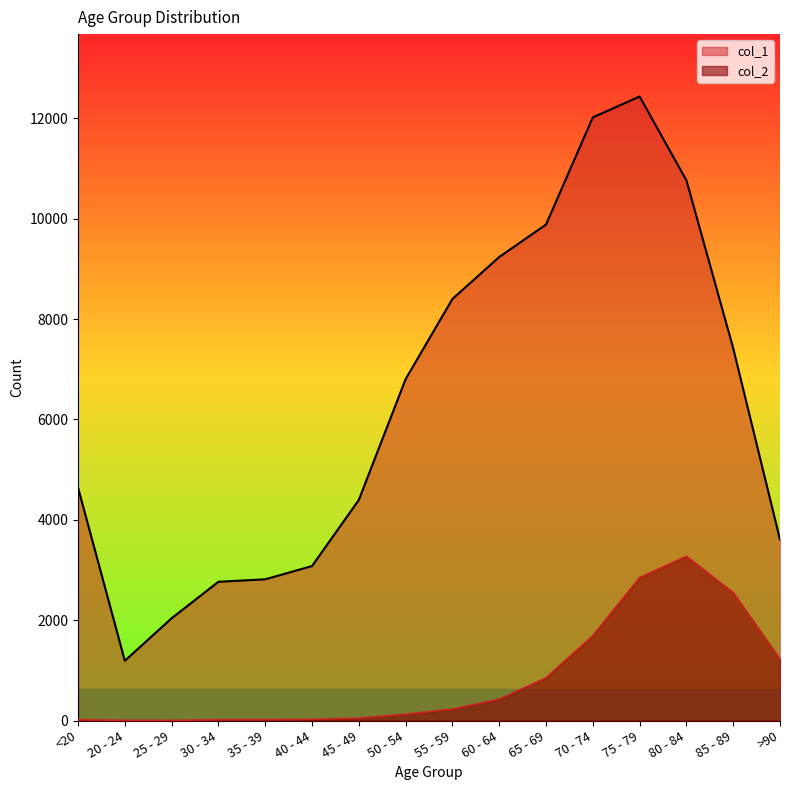

What is the average value of the col_2 series?

834